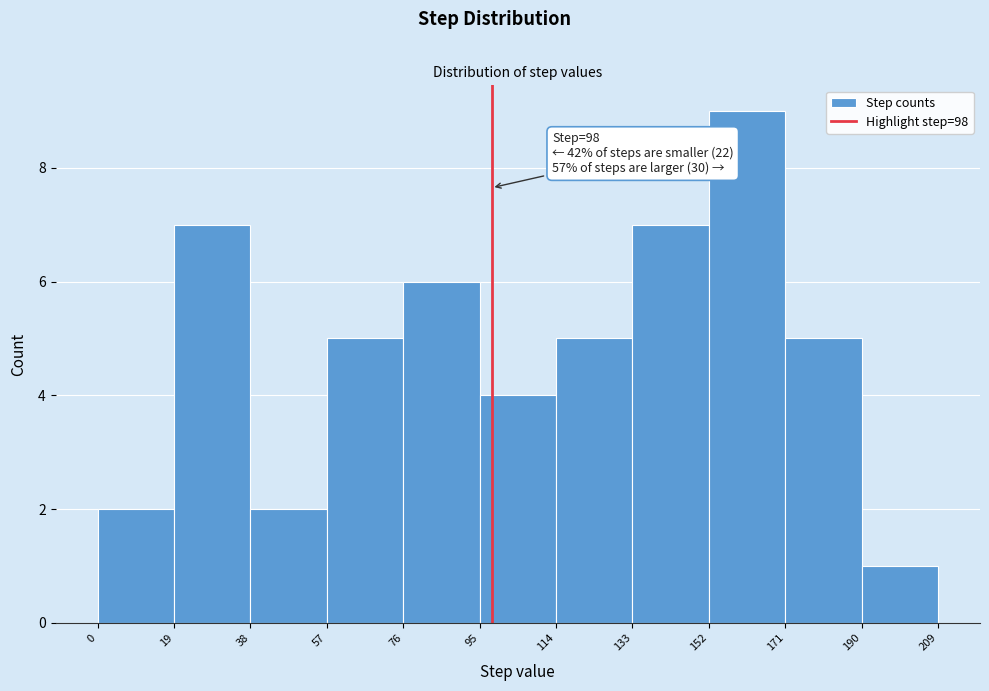

Over which range of the x-axis is the bar tallest?

152 to 171